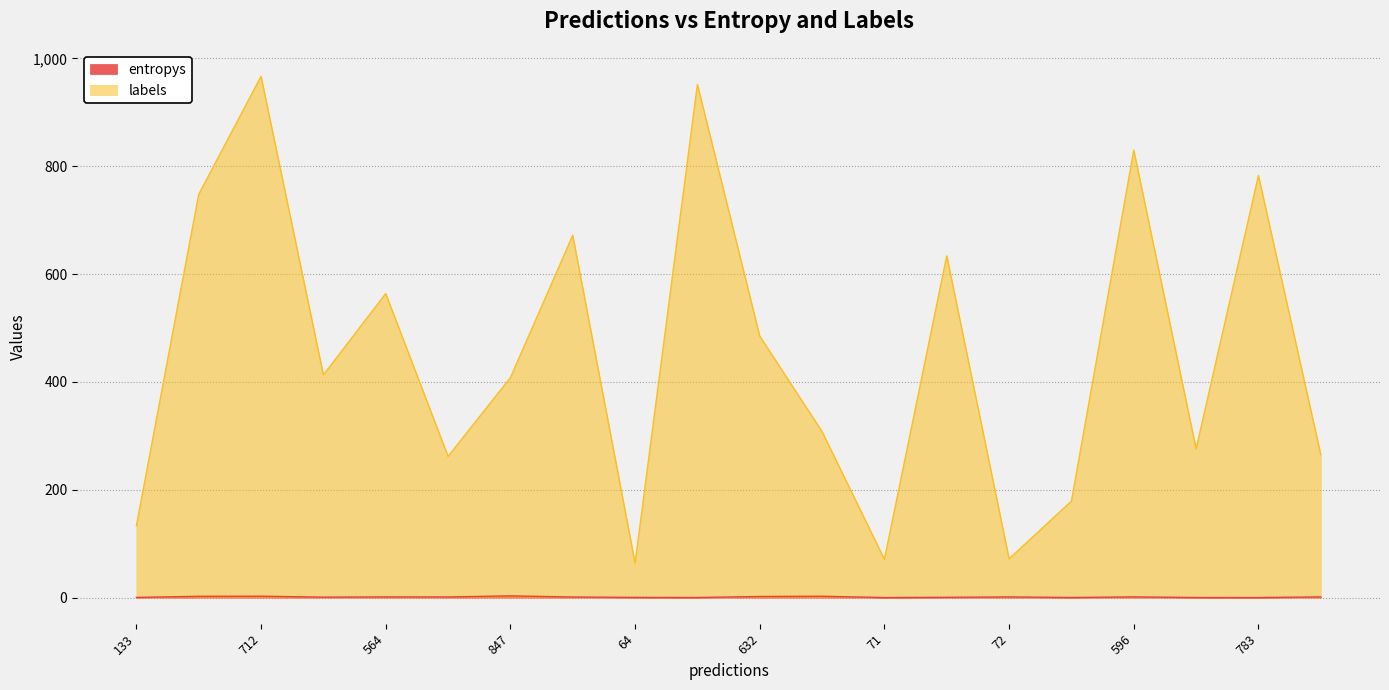

Does the chart have visible grid lines?

Yes